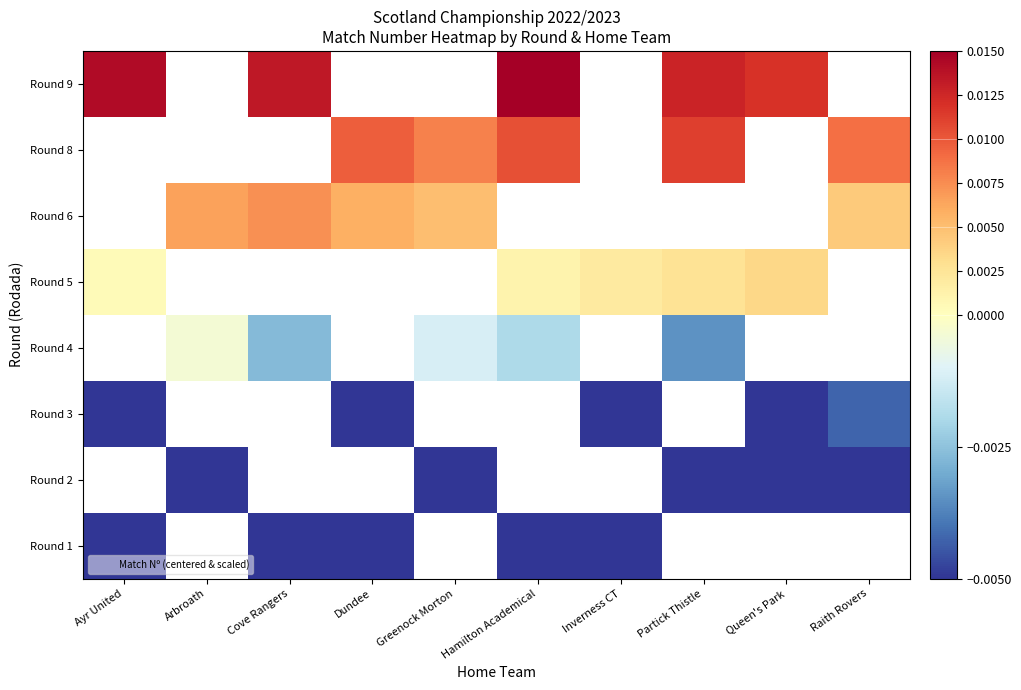

Which has a higher value, Partick Thistle or Raith Rovers?

Raith Rovers